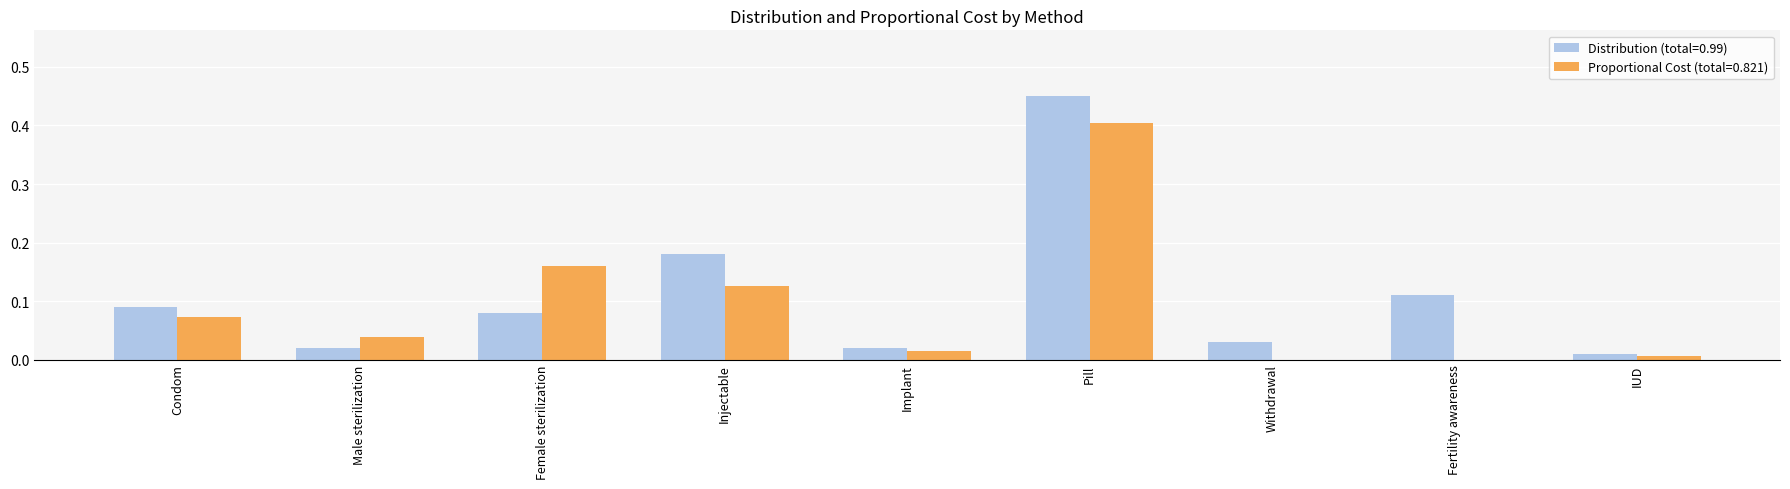

What is the total value across all series at Pill?

0.9